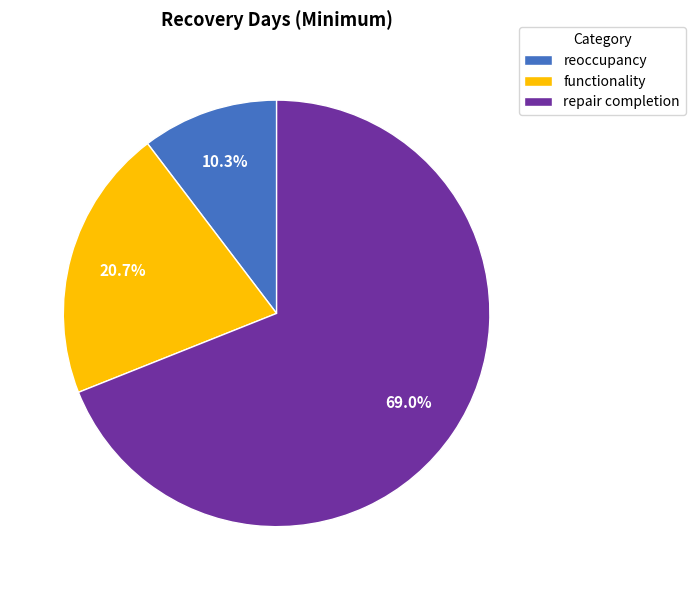

Rank the categories by value from lowest to highest.

reoccupancy, functionality, repair completion